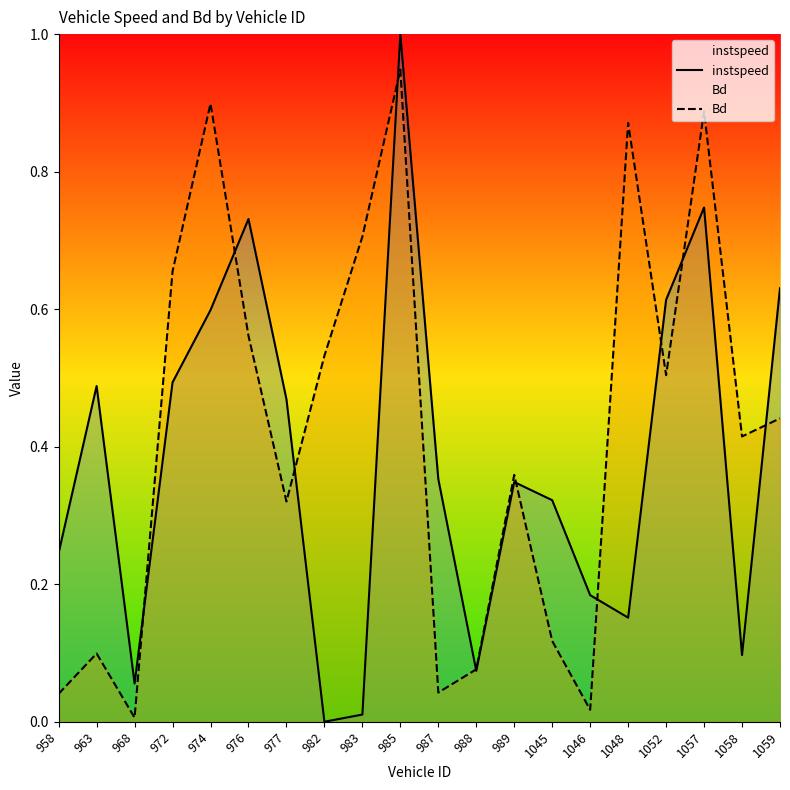

What is the approximate value of Bd at 1058?

0.4